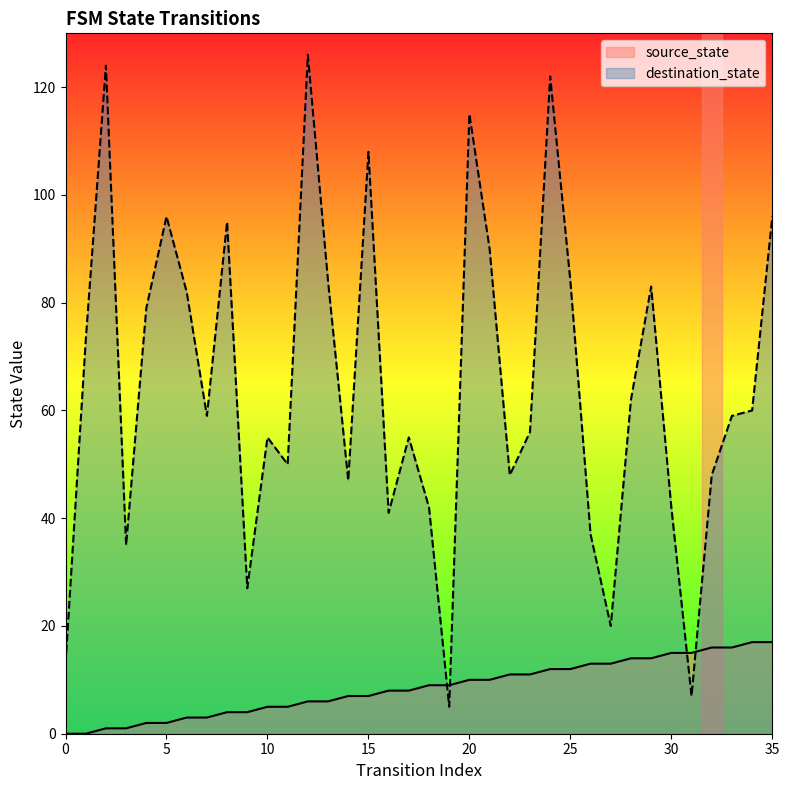

The source_state series shows 9 at 19. True or false?

True